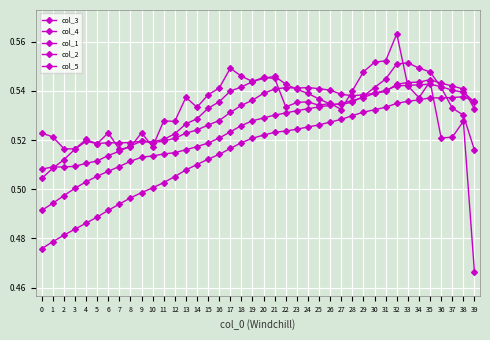

Which series has the largest range (max minus min)?

col_5